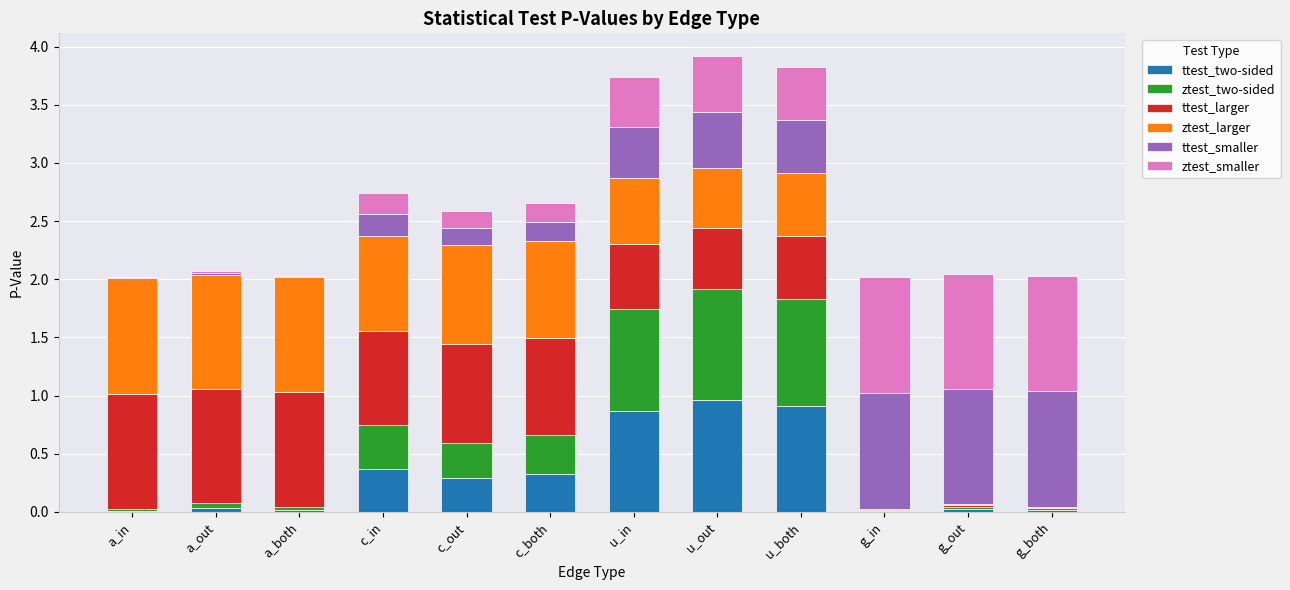

What is the total value across all series at u_both?

3.8